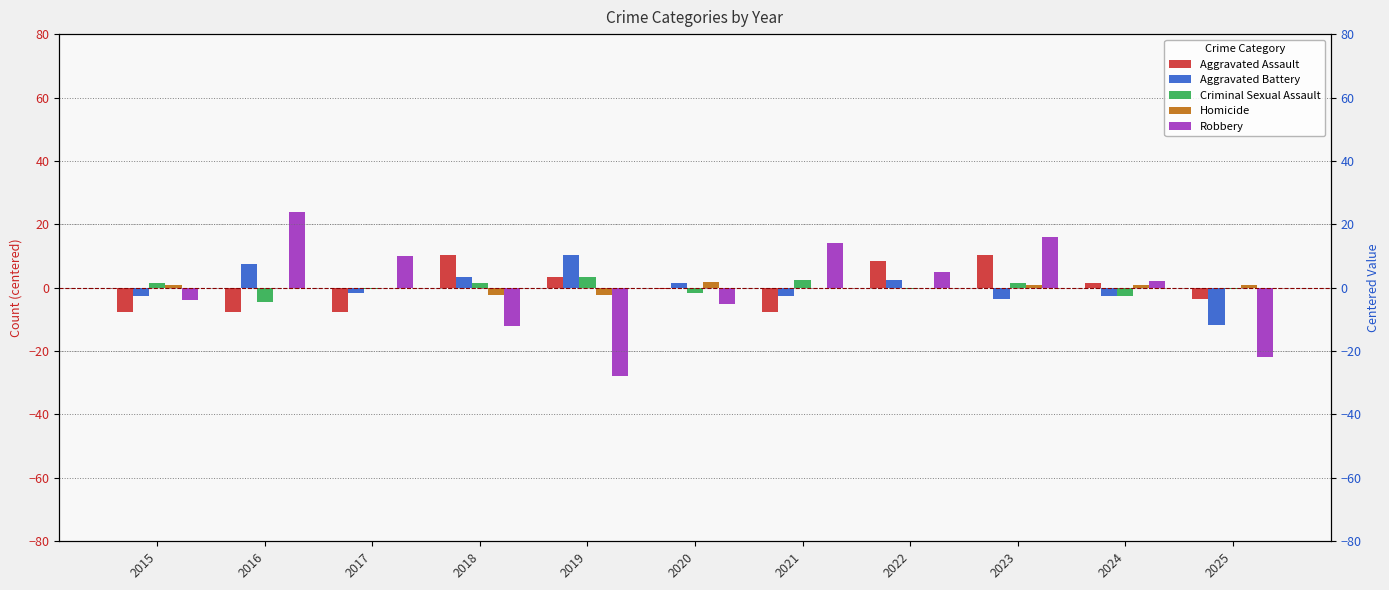

Rank the series by their maximum value, from lowest to highest.

Homicide, Criminal Sexual Assault, Aggravated Battery, Aggravated Assault, Robbery